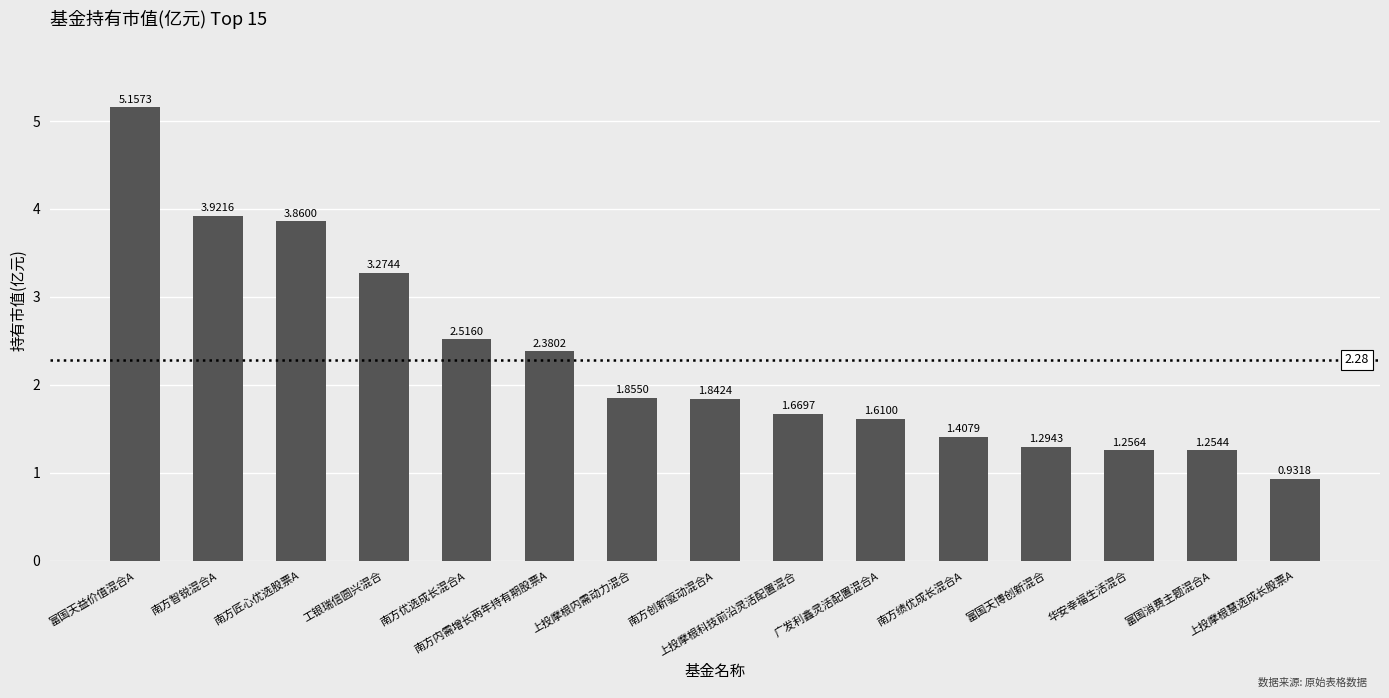

What is the difference between the maximum and minimum values?

4.2